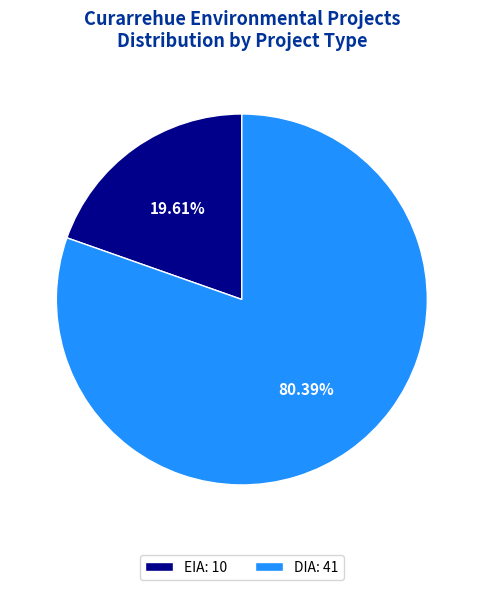

What percentage is the EIA slice, to the nearest percent?

20%